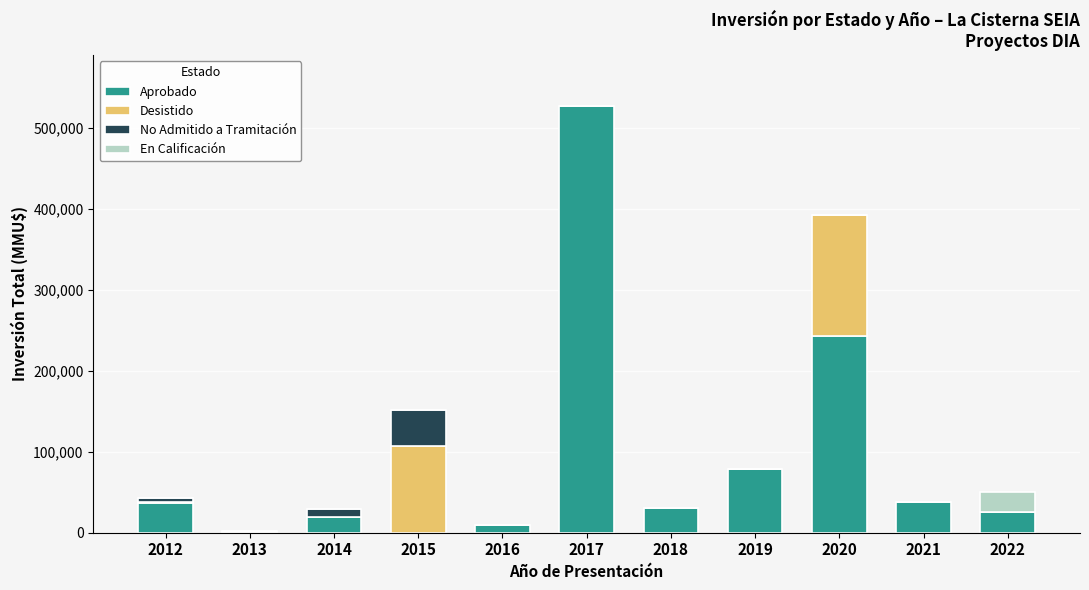

At which category is the sum across all series the highest?

2017